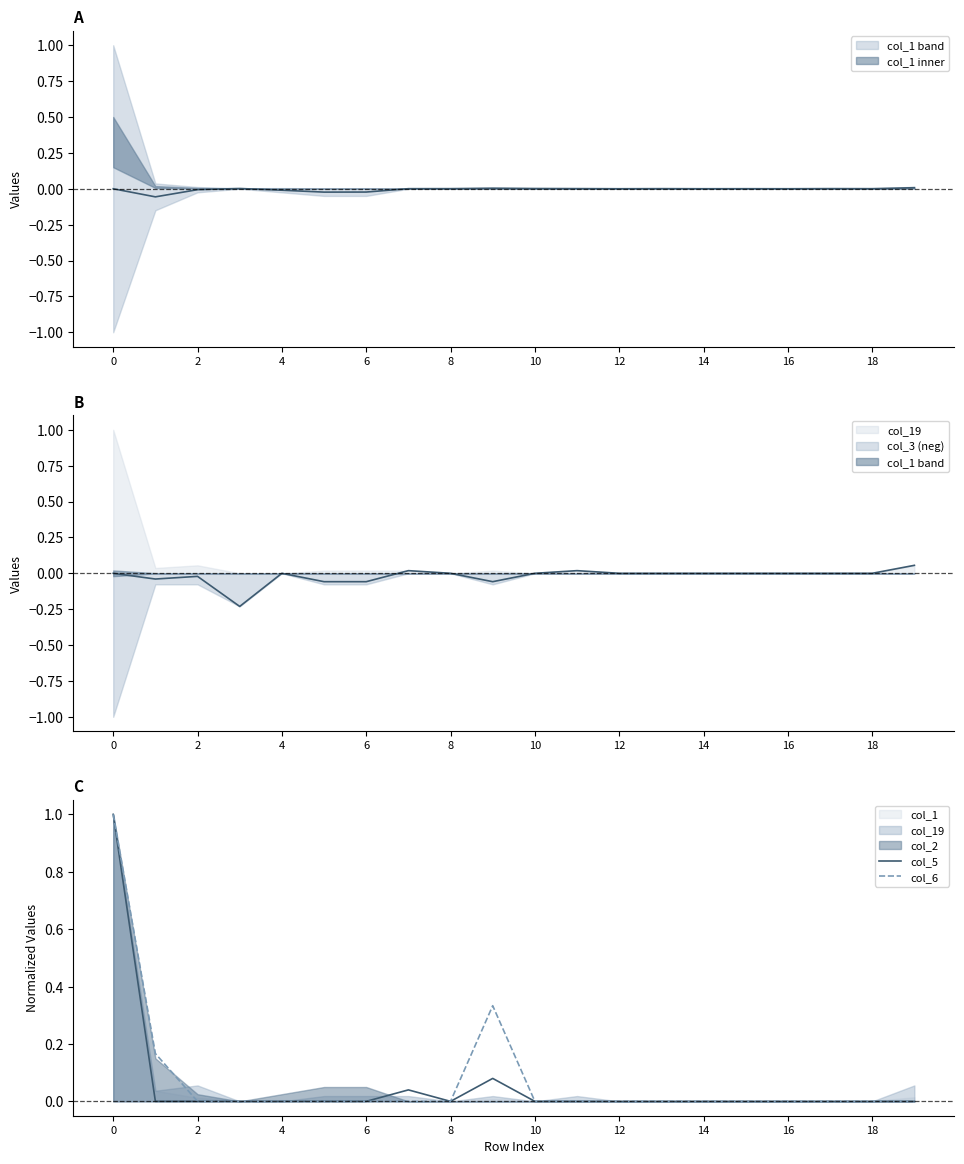

What is the difference between the maximum and minimum values in the col_6 series?

1.0